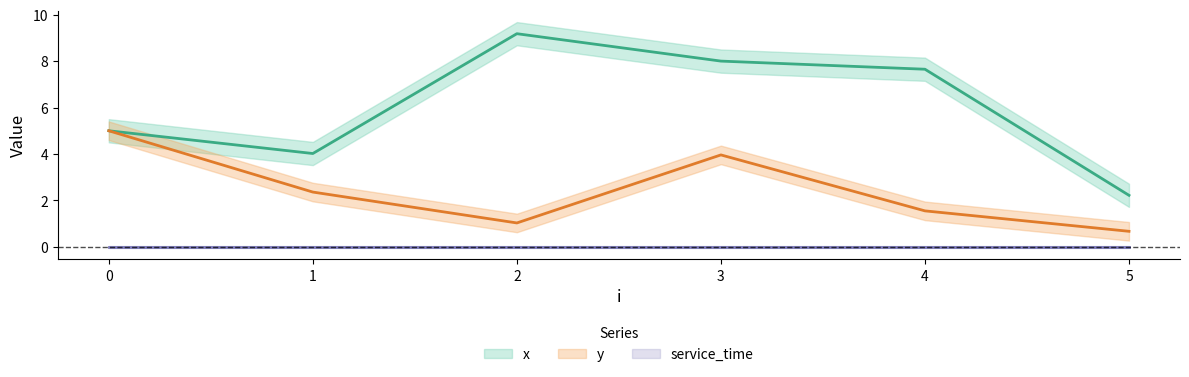

What value does the x series have at 2?

9.2